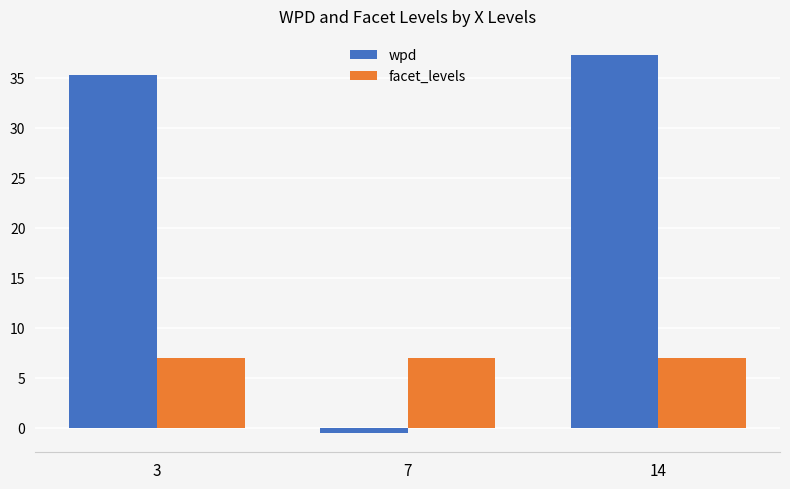

Count the number of data series in this chart.

2